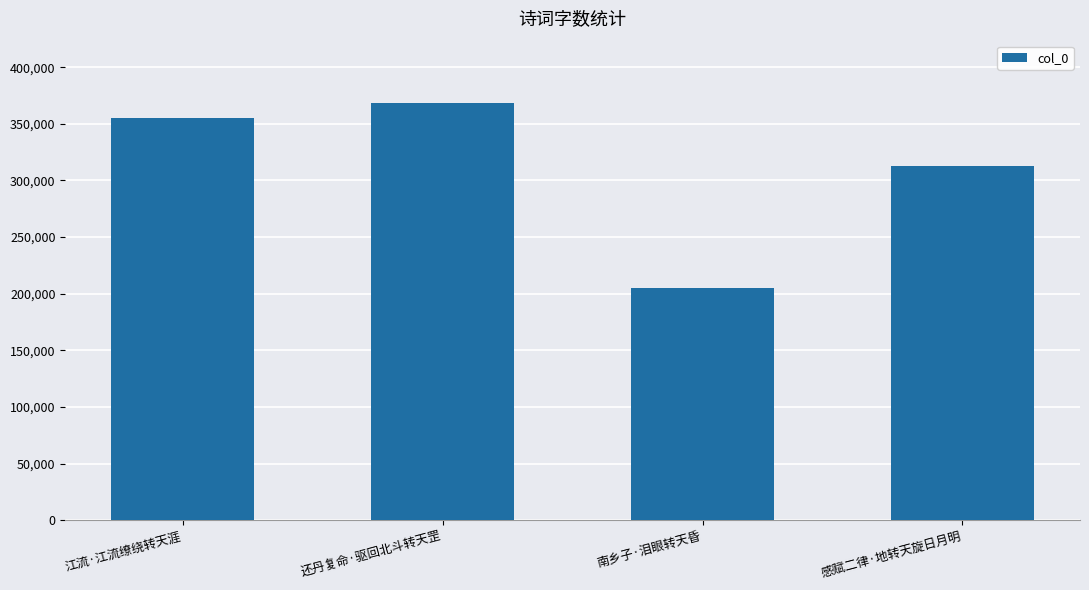

What is the label of the 1st bar from the right?

感赋二律·地转天旋日月明